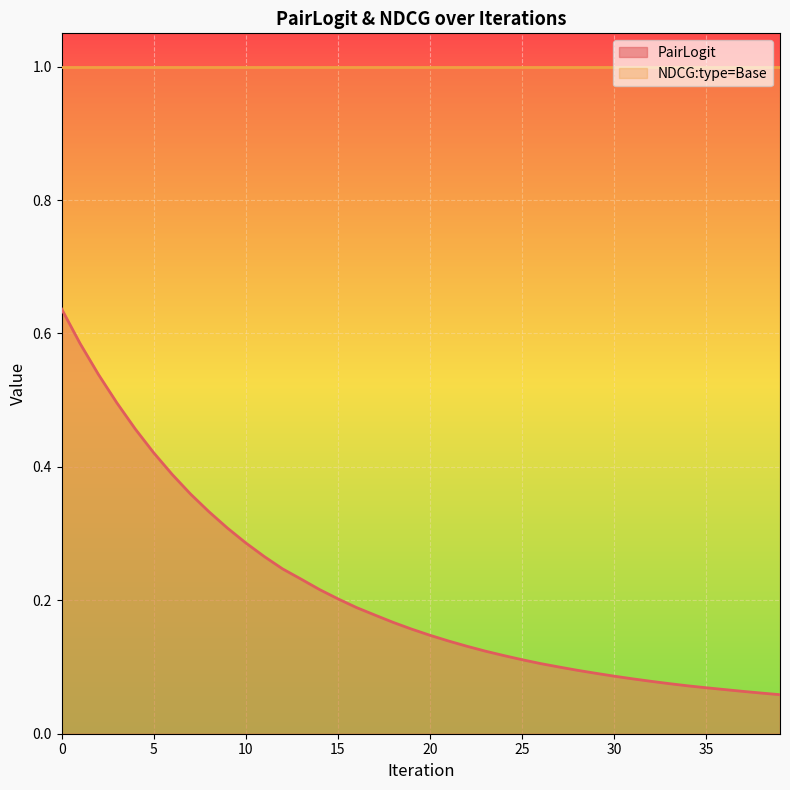

What is the maximum value shown in the chart?

1.0